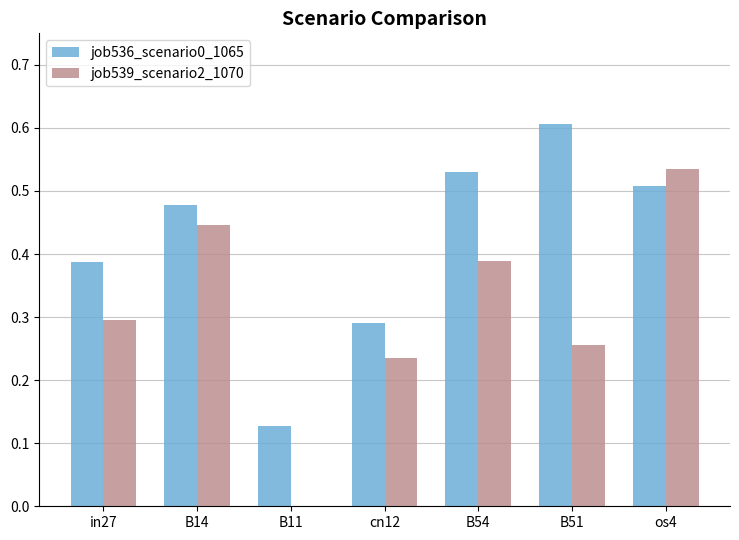

Does the chart contain stacked bars?

No